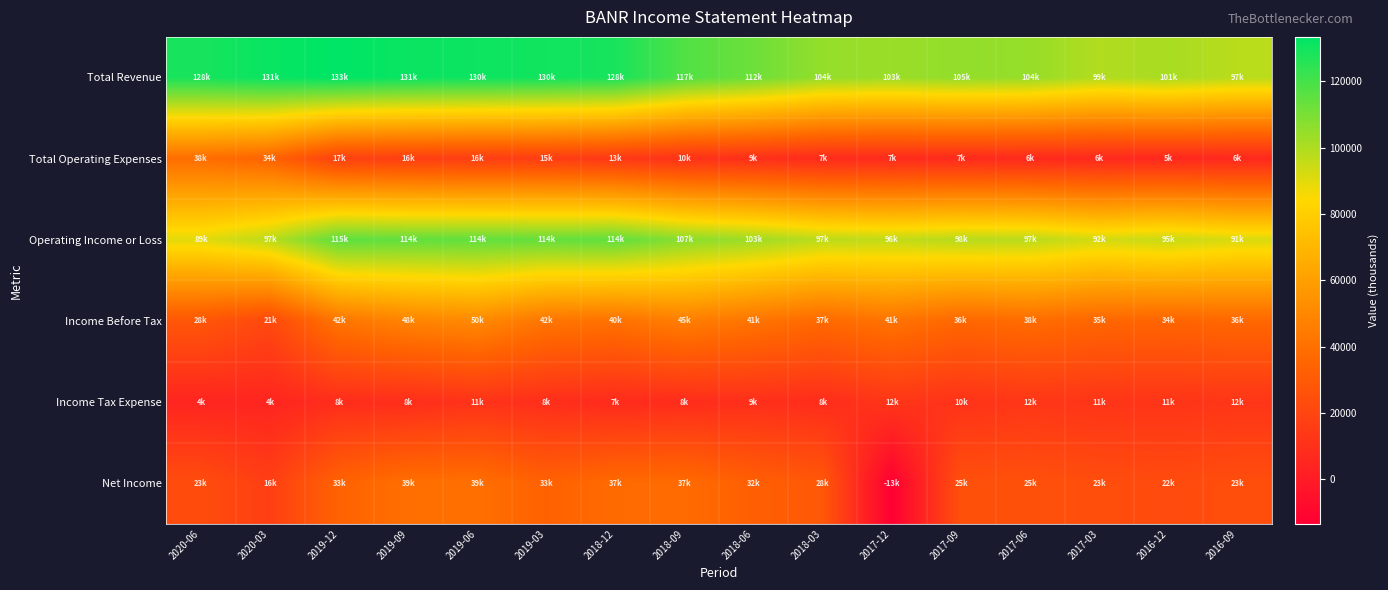

Reading left to right, transcribe all the data shown in this chart.

Total Revenue: 2020-06=128600	2020-03=131700	2019-12=133400	2019-09=131400	2019-06=130800	2019-03=130000	2018-12=128700	2018-09=117600	2018-06=112400	2018-03=104800	2017-12=103500	2017-09=105300	2017-06=104400	2017-03=99100	2016-12=101000	2016-09=97800
Total Operating Expenses: 2020-06=38700	2020-03=34200	2019-12=17900	2019-09=16800	2019-06=16100	2019-03=15900	2018-12=13800	2018-09=10600	2018-06=9400	2018-03=7400	2017-12=7200	2017-09=7100	2017-06=6700	2017-03=6200	2016-12=5900	2016-09=6100
Operating Income or Loss: 2020-06=89900	2020-03=97500	2019-12=115500	2019-09=114600	2019-06=114700	2019-03=114100	2018-12=114900	2018-09=107000	2018-06=103000	2018-03=97400	2017-12=96300	2017-09=98200	2017-06=97700	2017-03=92900	2016-12=95100	2016-09=91700
Income Before Tax: 2020-06=28100	2020-03=21500	2019-12=42100	2019-09=48200	2019-06=50700	2019-03=42200	2018-12=40600	2018-09=45900	2018-06=41600	2018-03=37000	2017-12=41400	2017-09=36000	2017-06=38200	2017-03=35600	2016-12=34700	2016-09=36100
Income Tax Expense: 2020-06=4600	2020-03=4600	2019-12=8400	2019-09=8600	2019-06=11000	2019-03=8900	2018-12=7300	2018-09=8100	2018-06=9200	2018-03=8200	2017-12=12400	2017-09=10900	2017-06=12800	2017-03=11800	2016-12=11900	2016-09=12300
Net Income: 2020-06=23500	2020-03=16900	2019-12=33700	2019-09=39600	2019-06=39700	2019-03=33300	2018-12=37500	2018-09=37800	2018-06=32400	2018-03=28800	2017-12=-13500	2017-09=25100	2017-06=25500	2017-03=23800	2016-12=22800	2016-09=23900